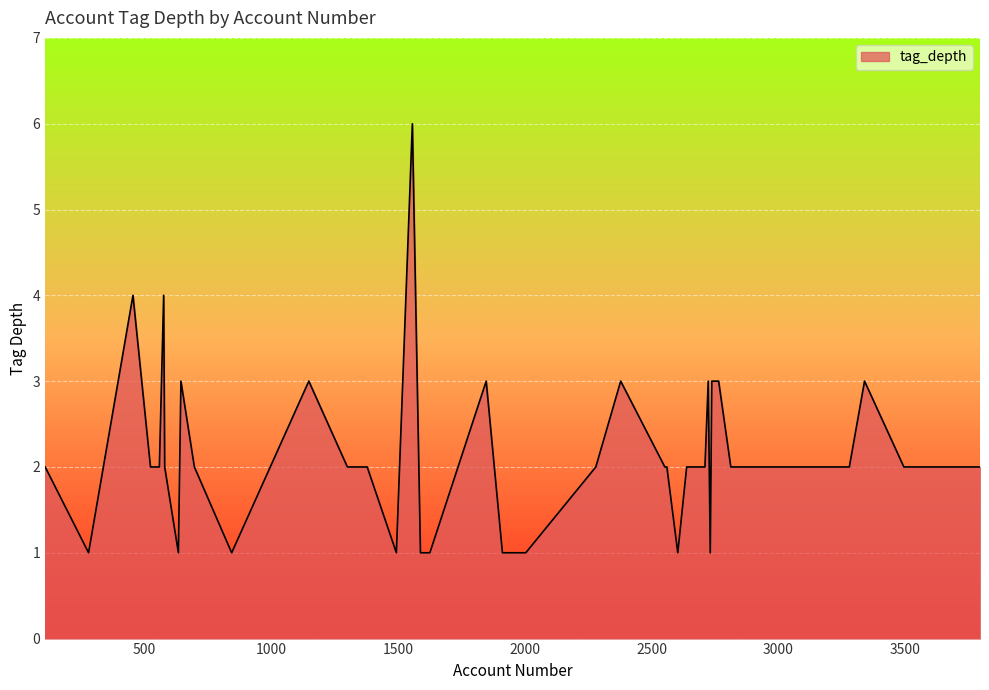

What is the difference between the maximum and minimum values?

5